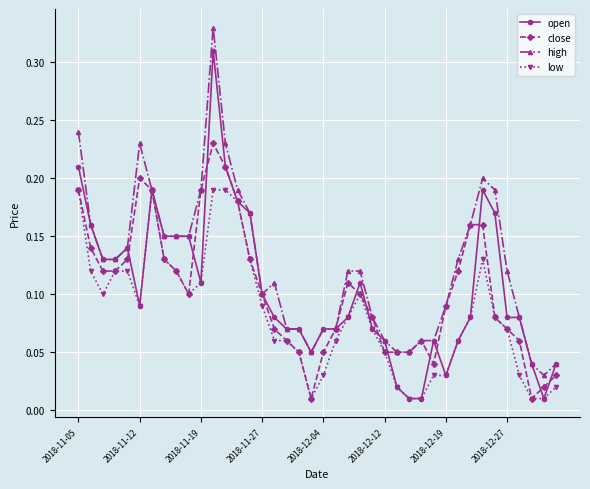

True or false: low has more than 0 points higher than both neighbors.

True